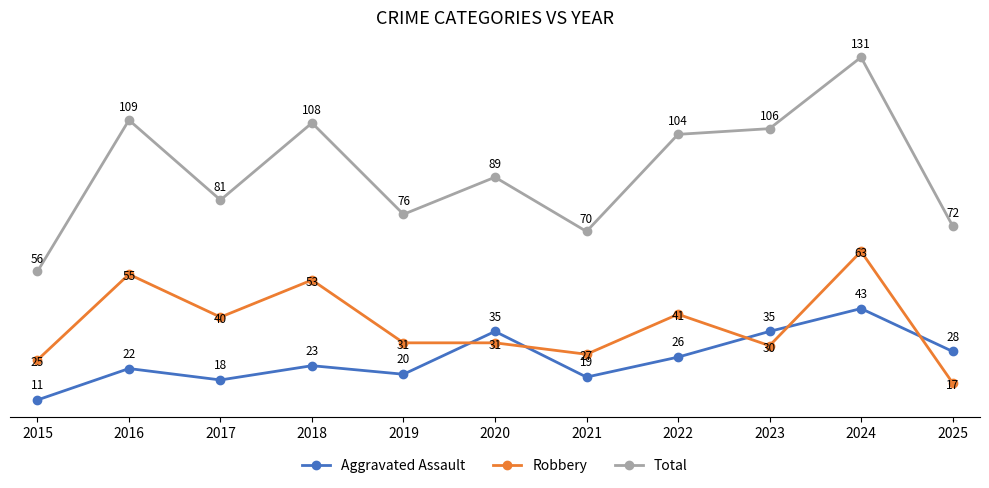

Where does the Total series first go above 89?

2016